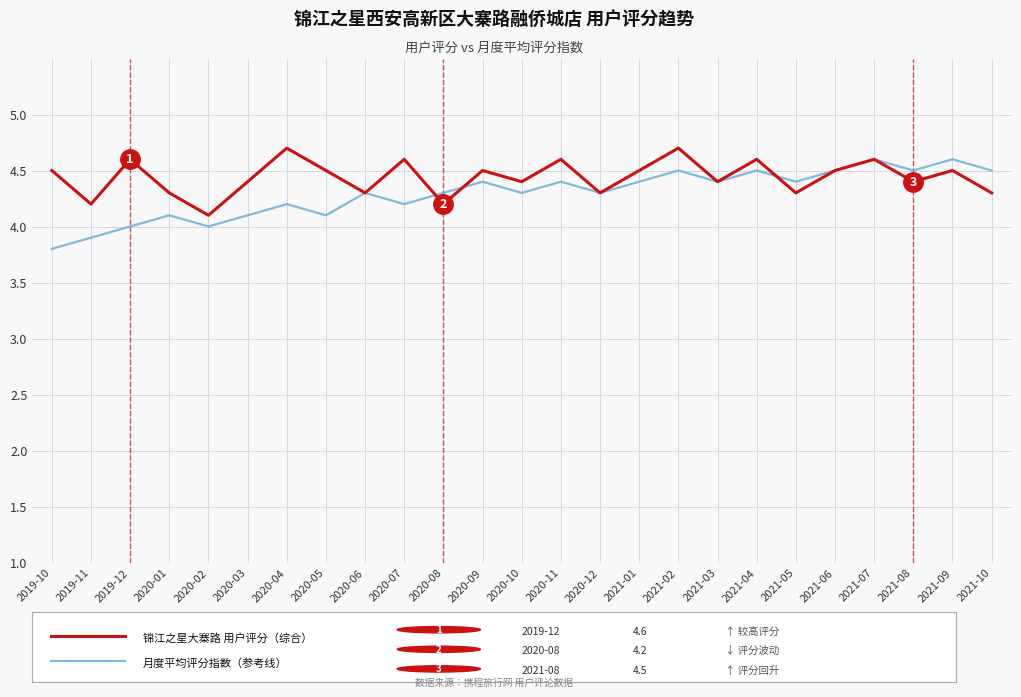

What is the minimum value shown in the chart?

3.8